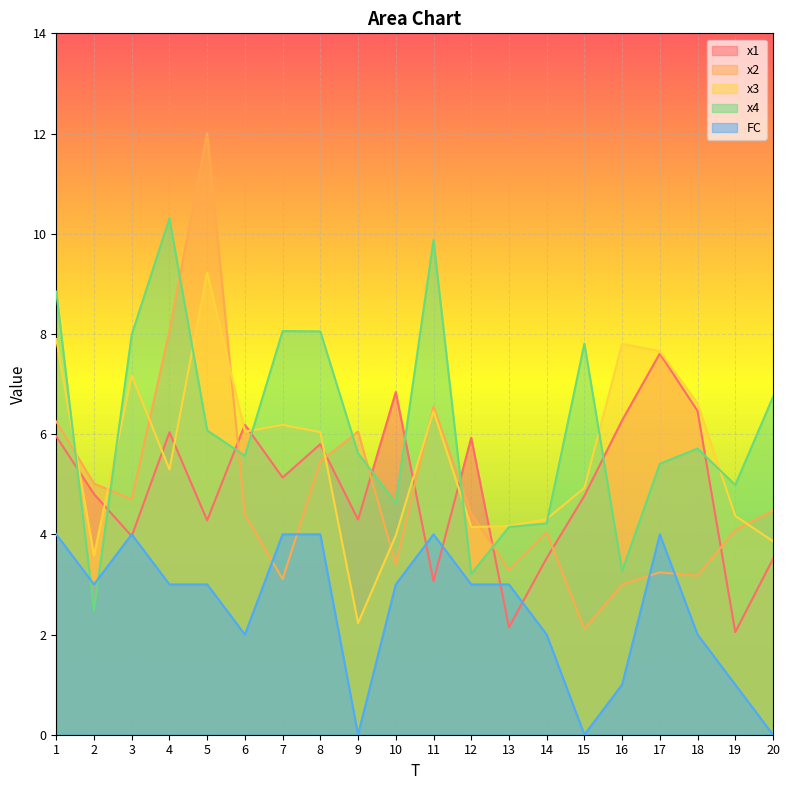

The x3 series shows 4.1 at 12. True or false?

True